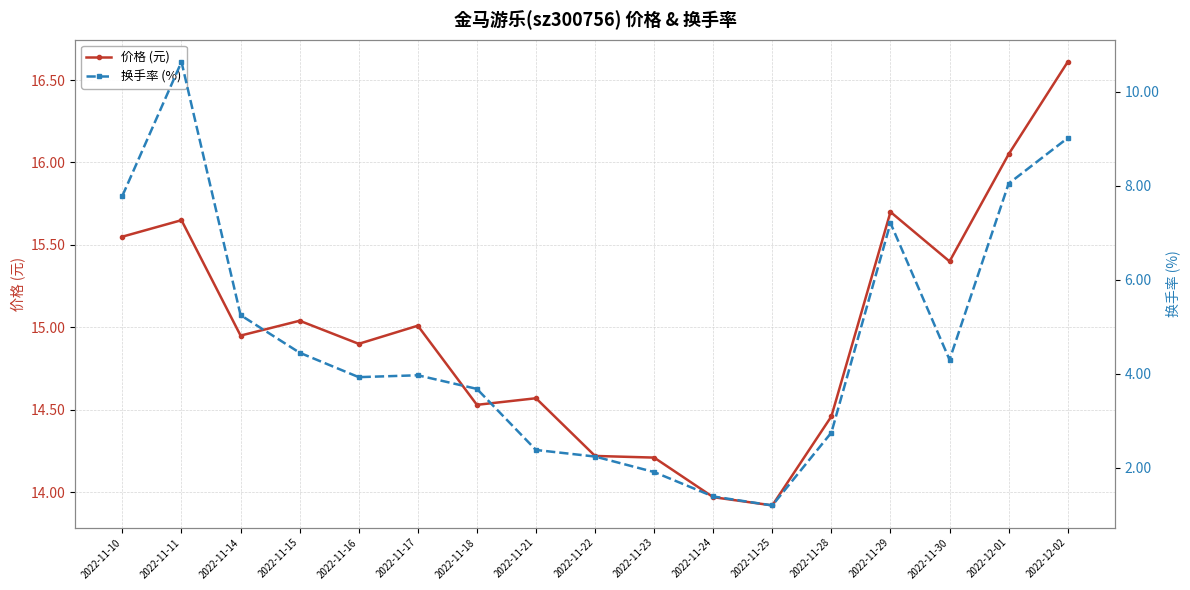

The 价格 (元) series shows 20.8 at 2022-11-16. True or false?

False